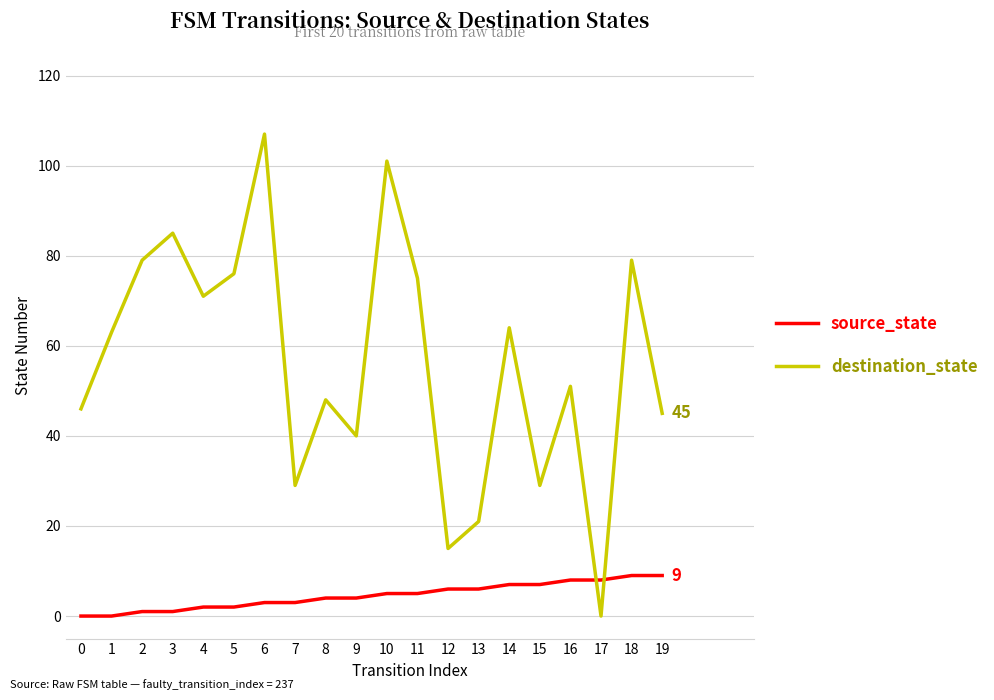

How many intersections are there between source_state and destination_state?

2